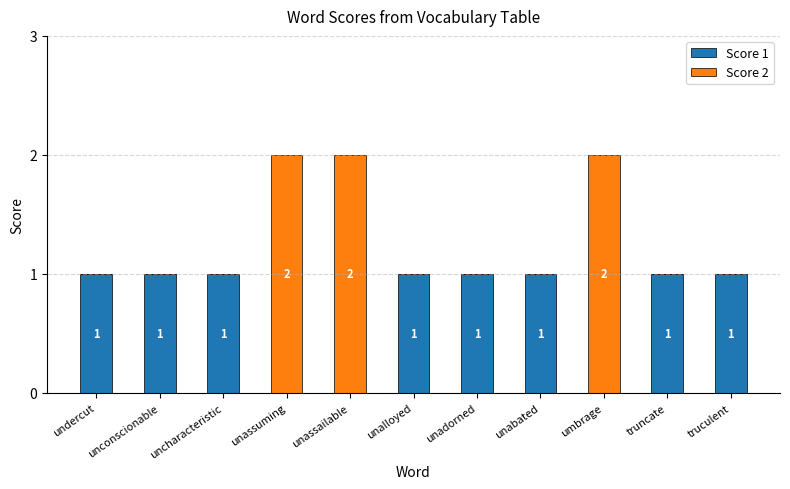

What are all the series names shown in the legend?

Score 1, Score 2